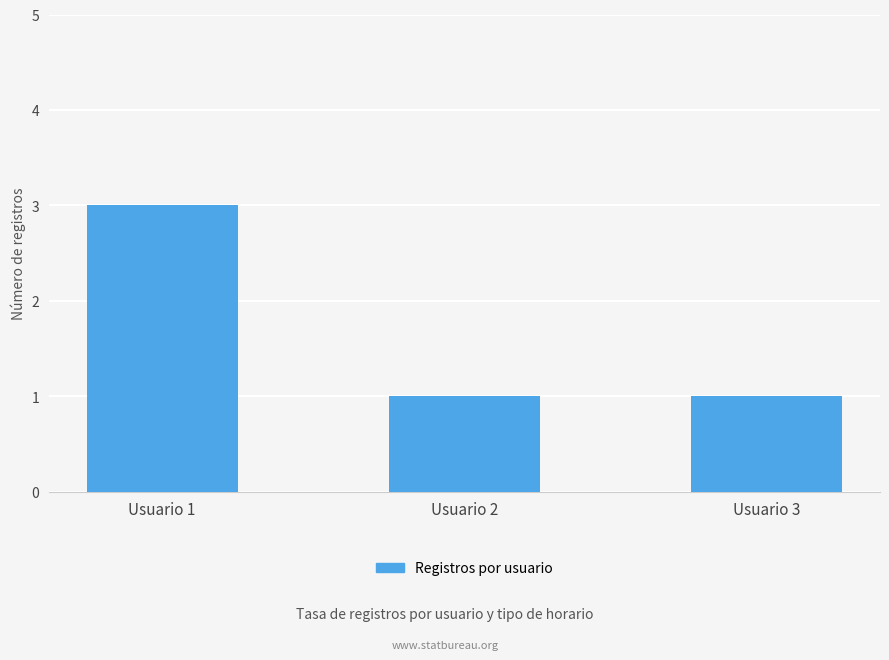

What is the value of the 3rd bar from the left?

1